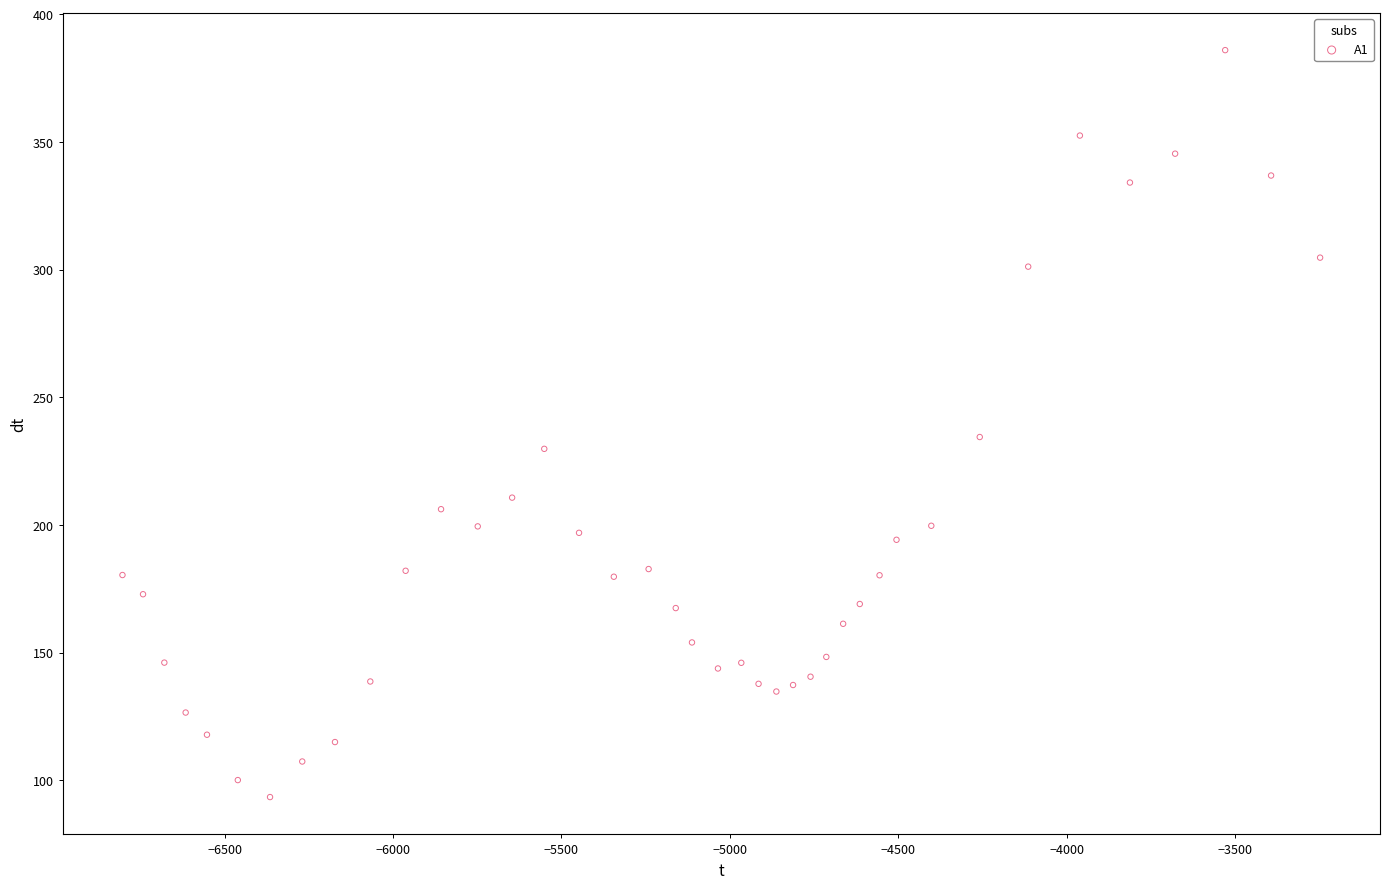

What is the range of Y values (max minus min)?

292.5